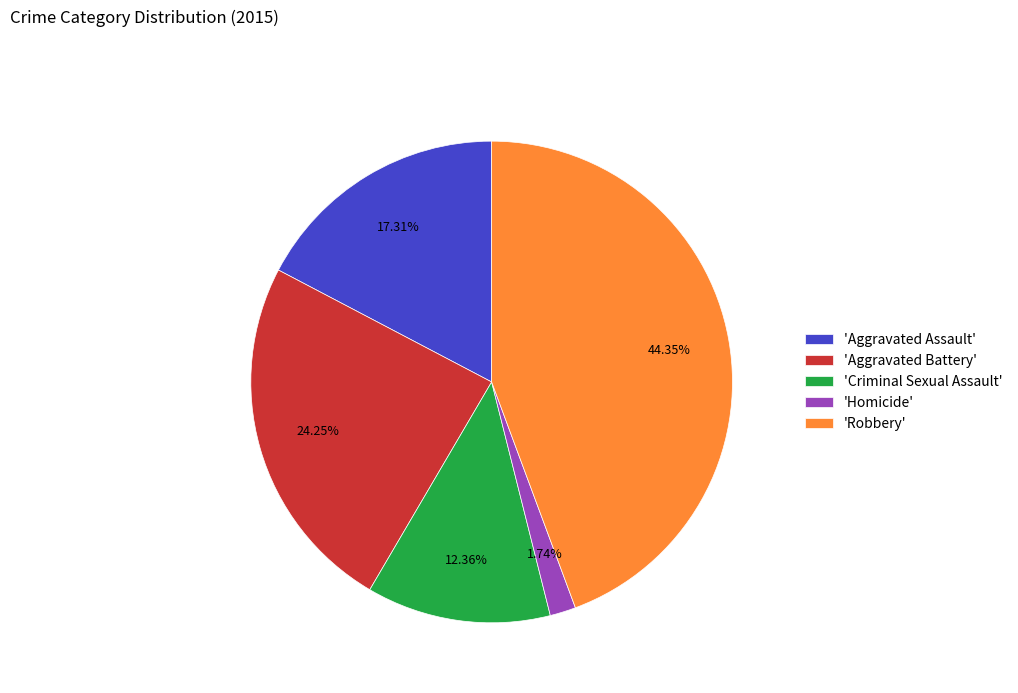

Which slice is the largest?

'Robbery'